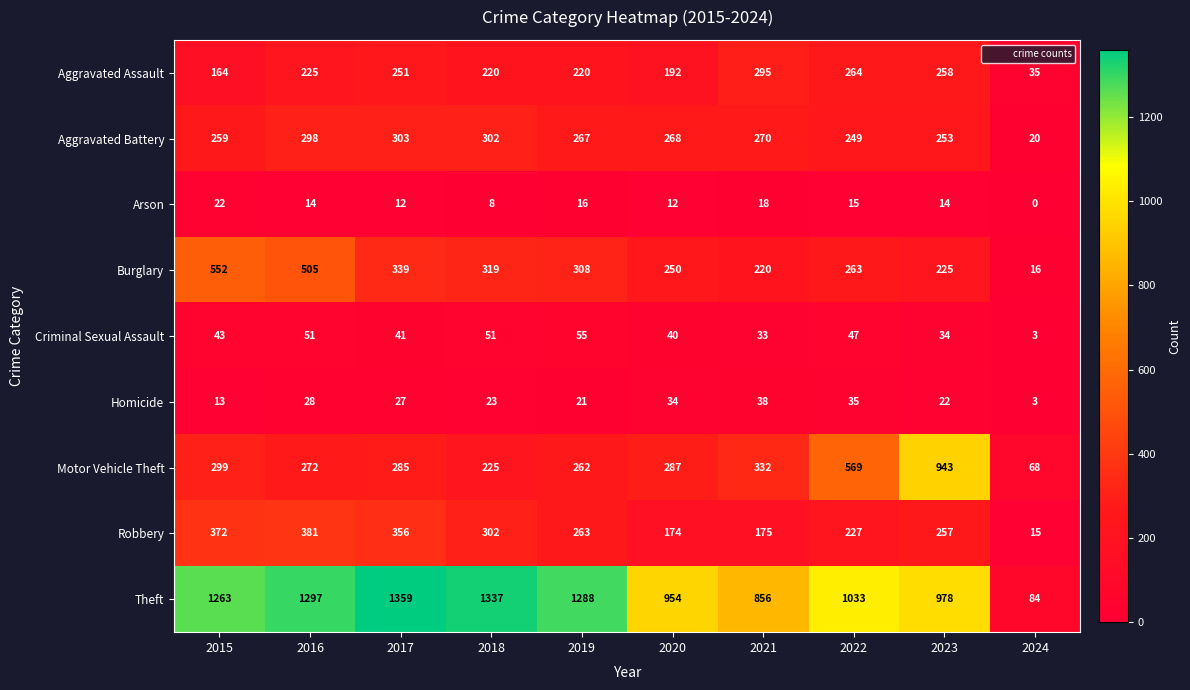

How many data points does each series have?

10